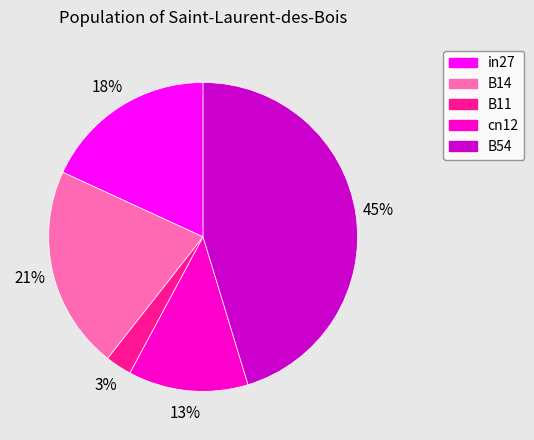

True or false: cn12 accounts for 21% of the total.

False